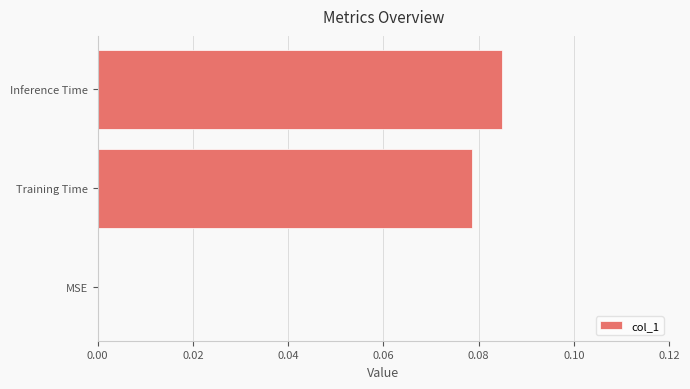

The chart shows a value of 0.0 at MSE. True or false?

True